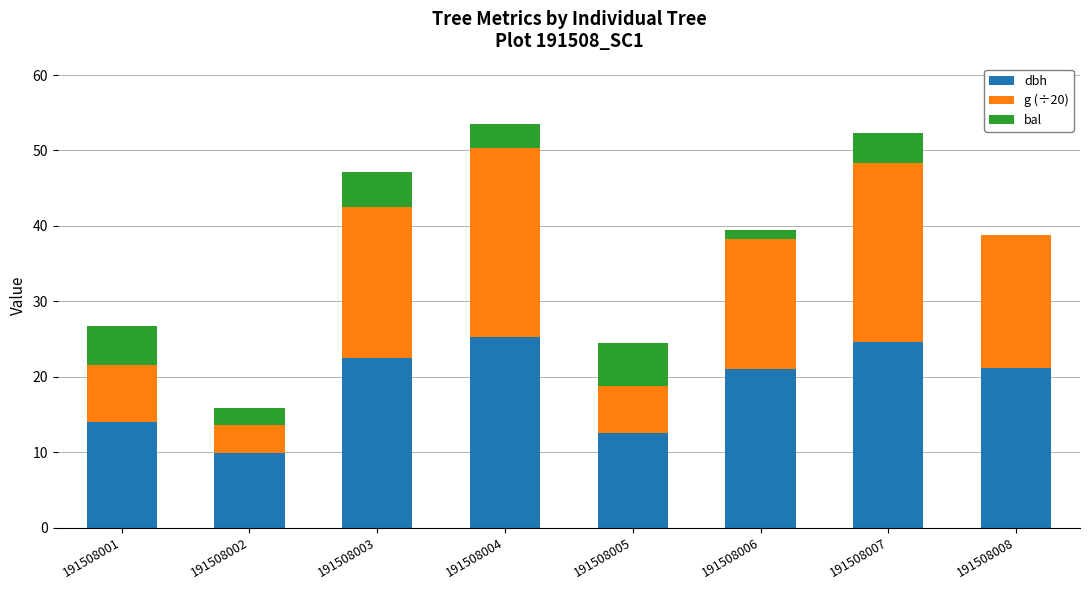

What is the sum of the dbh values at 191508001 and 191508002?

23.8